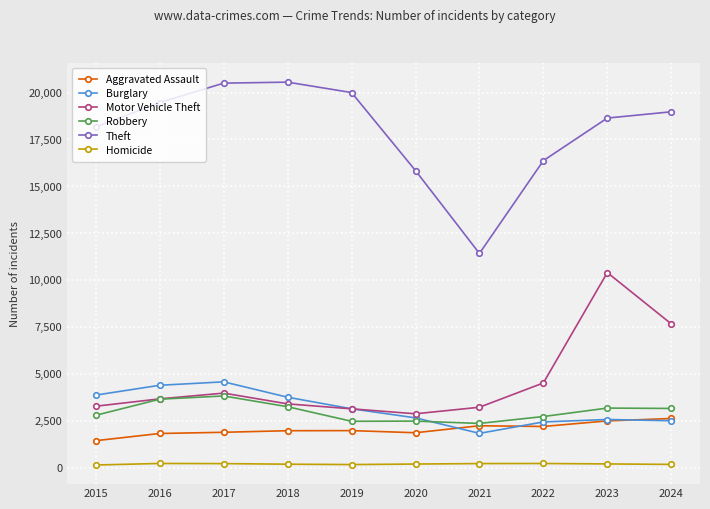

True or false: Motor Vehicle Theft has a value of 3215 at 2021.

True